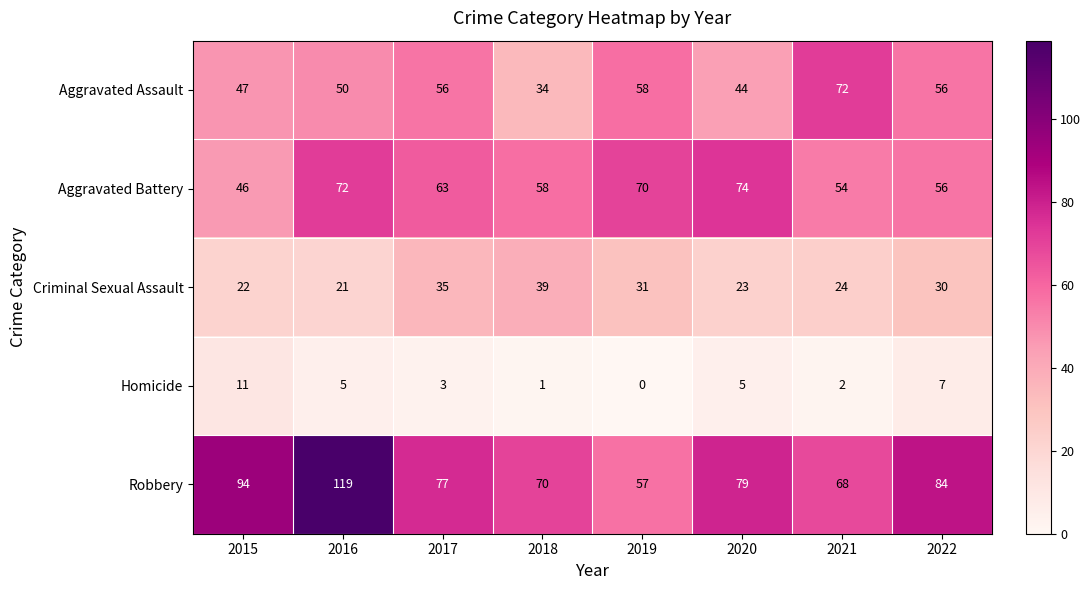

Which series has the widest spread of values?

Robbery